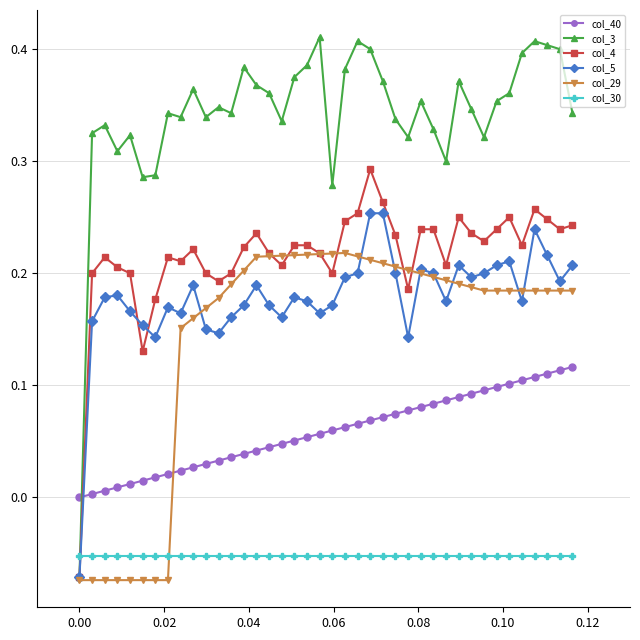

Which series has the largest total across all categories?

col_3